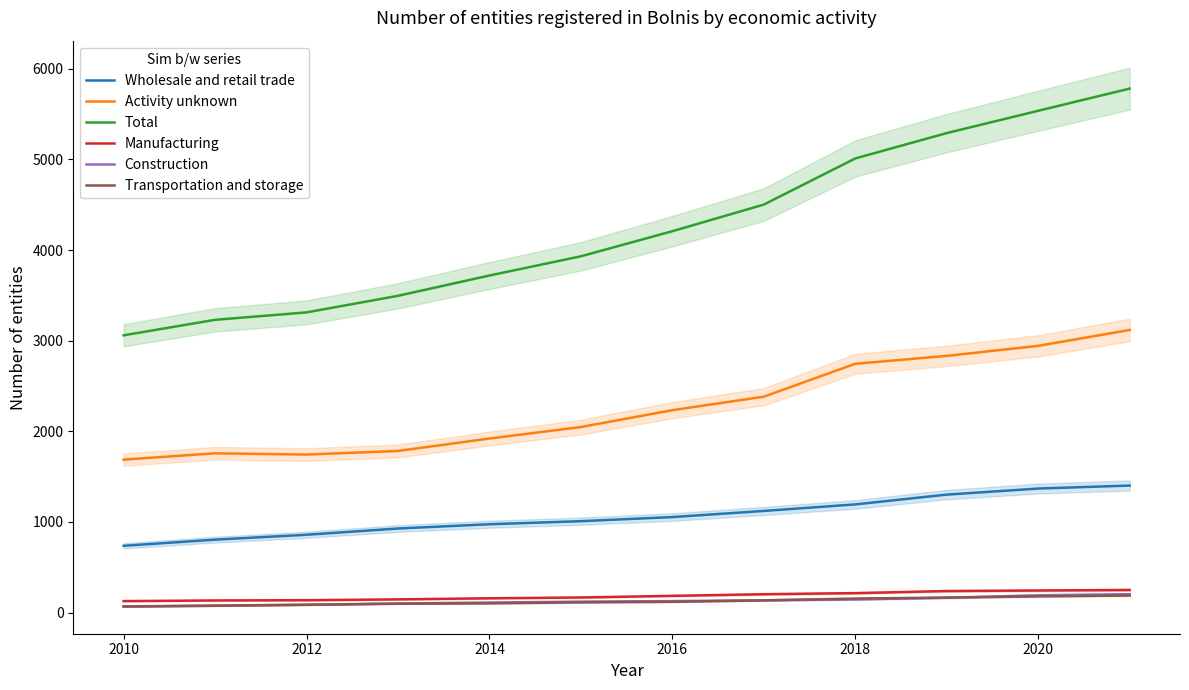

What is the average value of the Activity unknown series?

2266